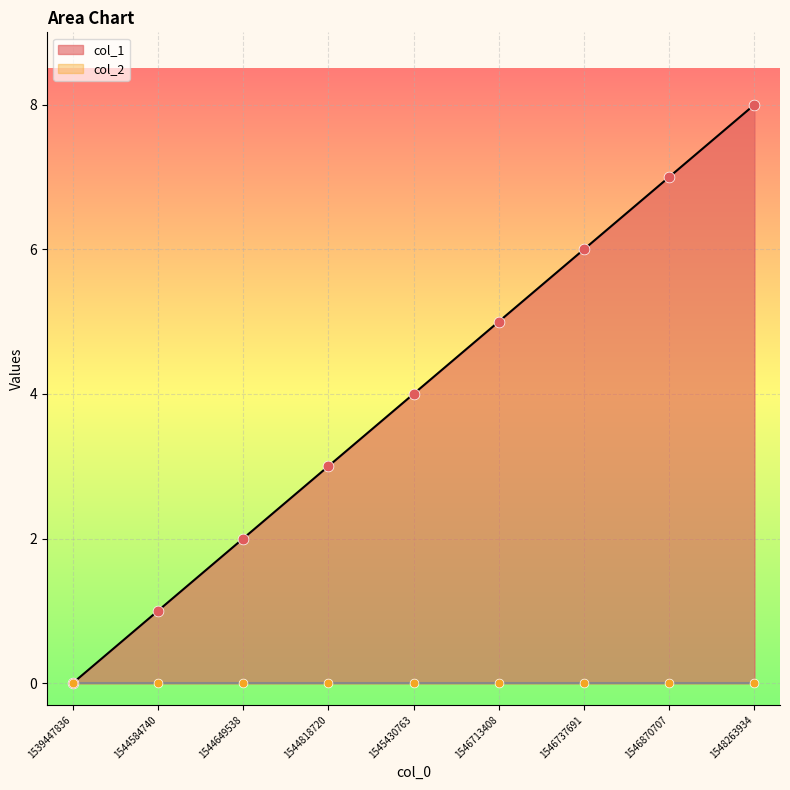

Which has a higher value, 1539447836 or 1544818720?

1544818720